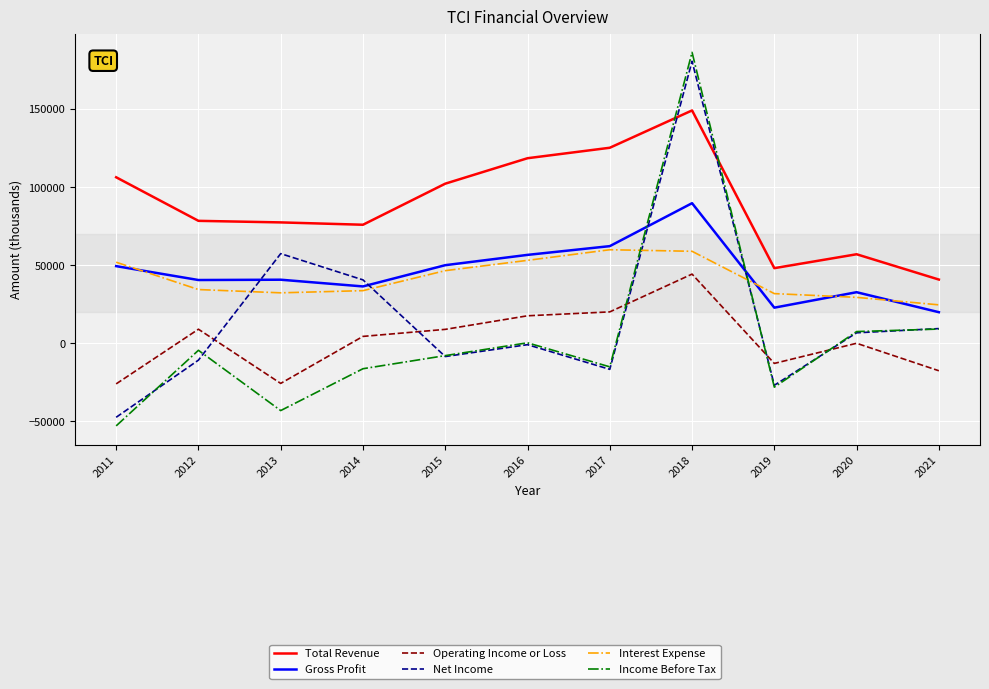

In Gross Profit, how many points are lower than both neighbors (excluding endpoints)?

3